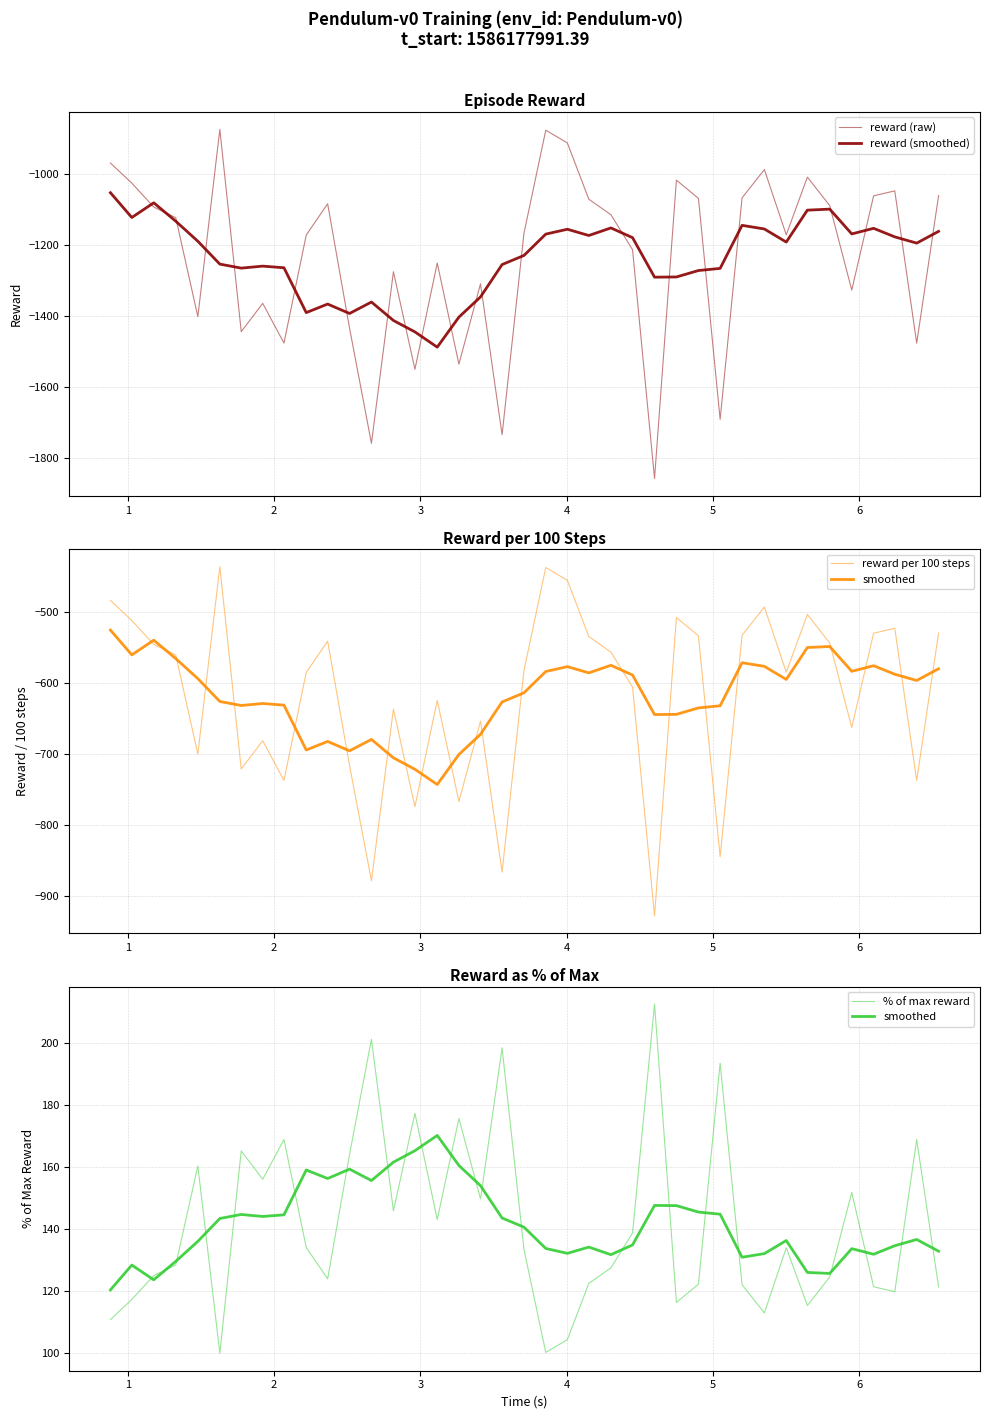

What is the difference between the second highest and minimum values in the reward (smoothed) series?

406.3